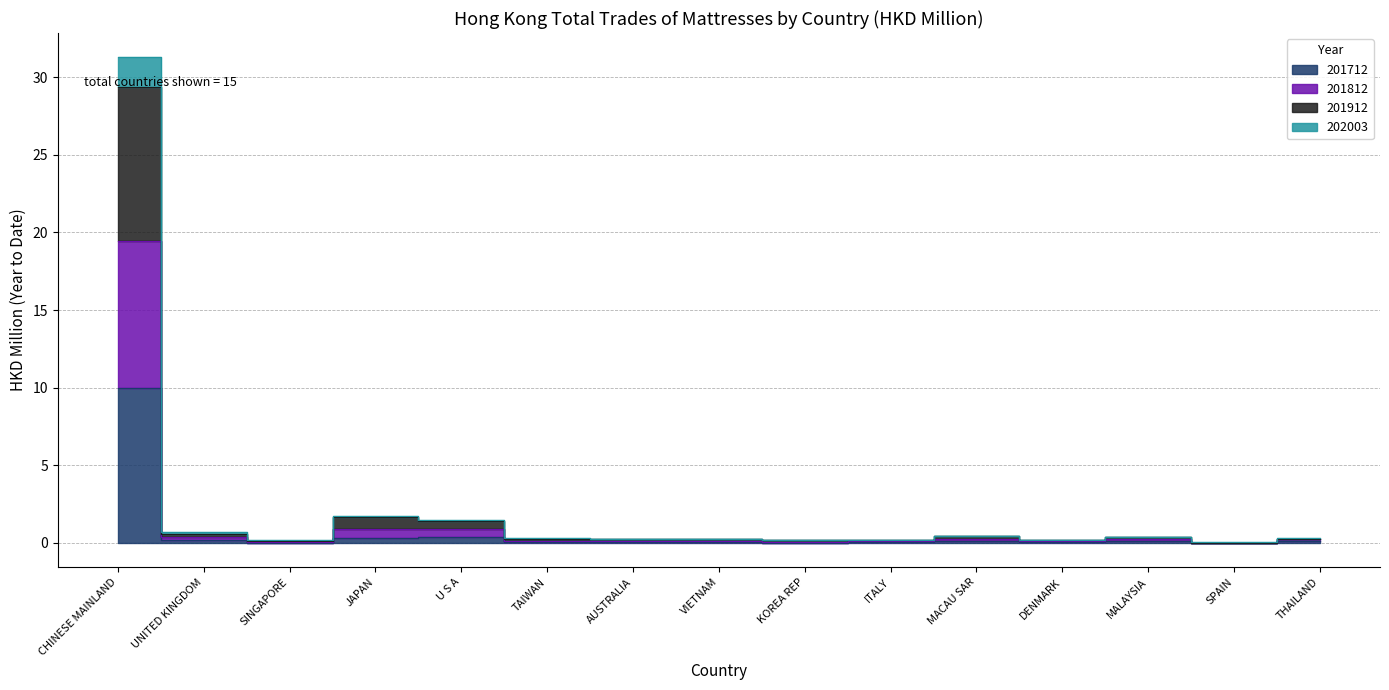

At which category does 201812 reach its first local valley?

SINGAPORE